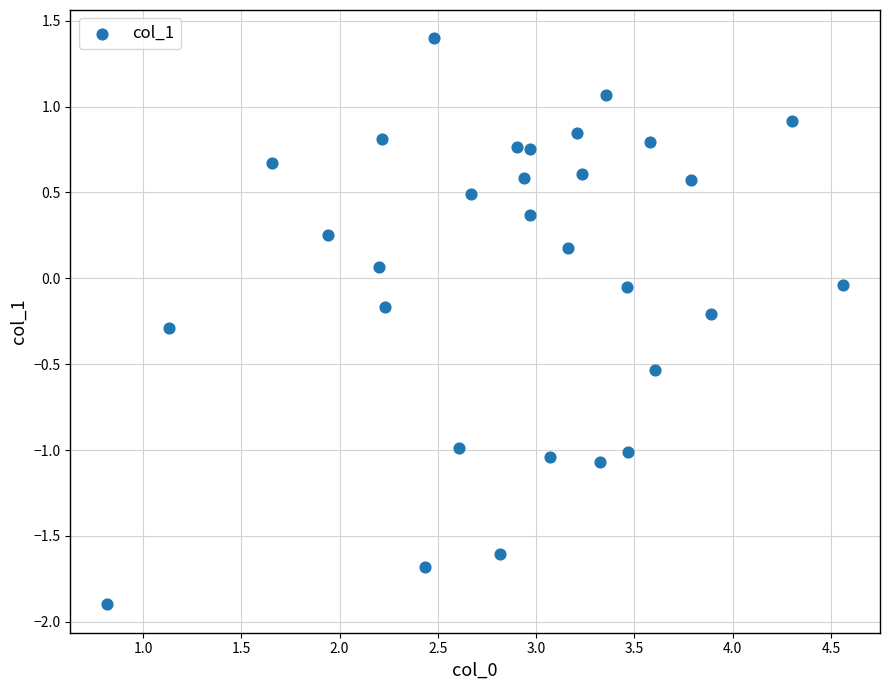

What is the range of X values (max minus min)?

3.7